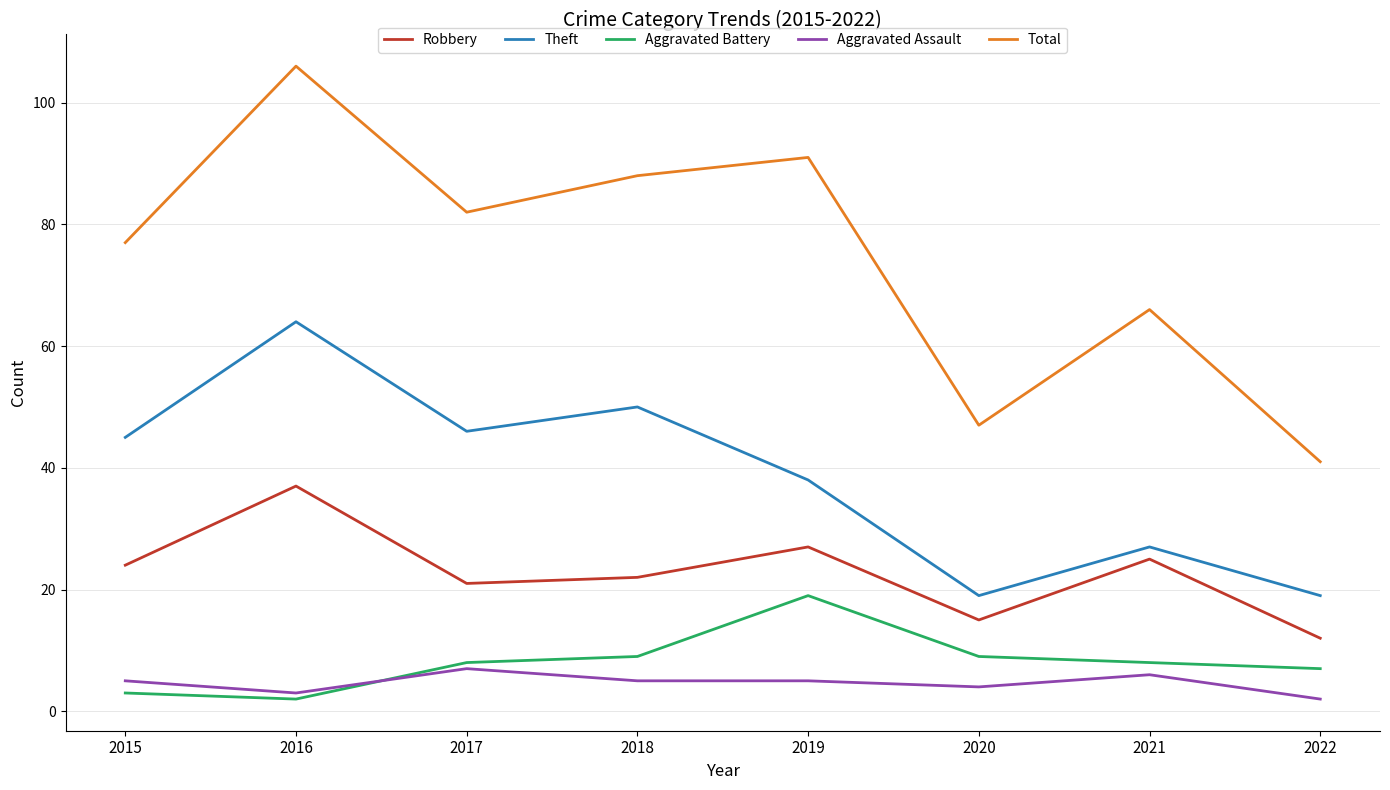

Which series has the largest range (max minus min)?

Total